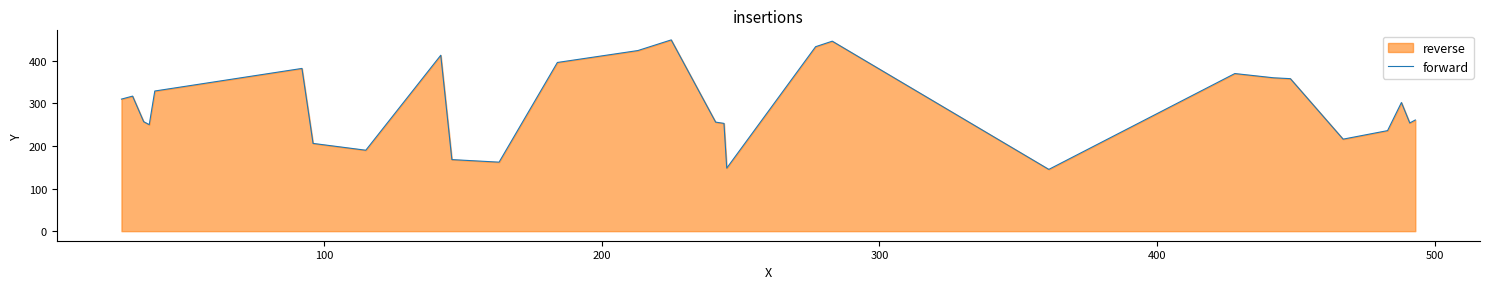

What is the maximum value shown in the chart?

449